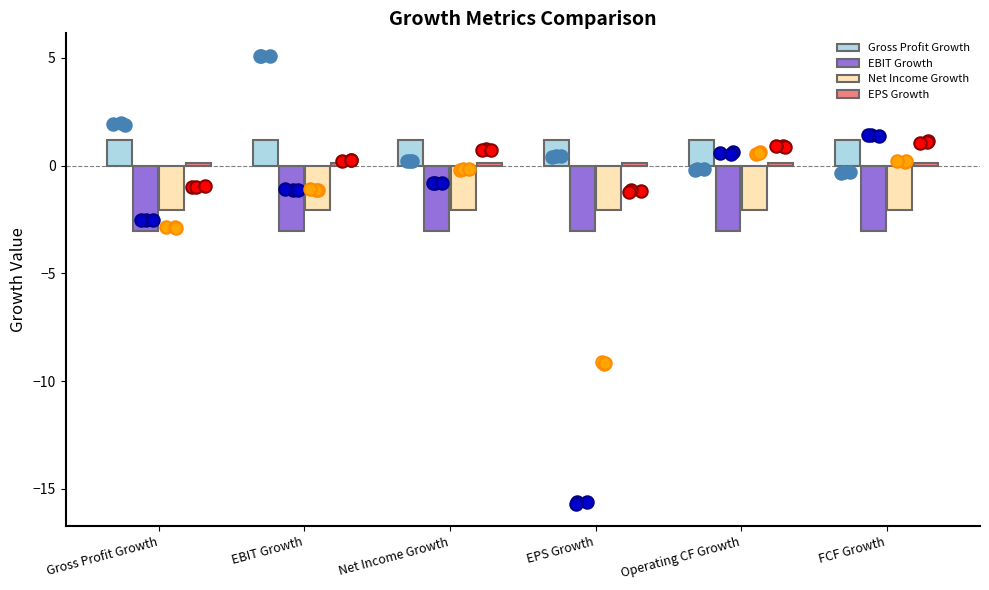

At which category is the sum across all series the highest?

Gross Profit Growth